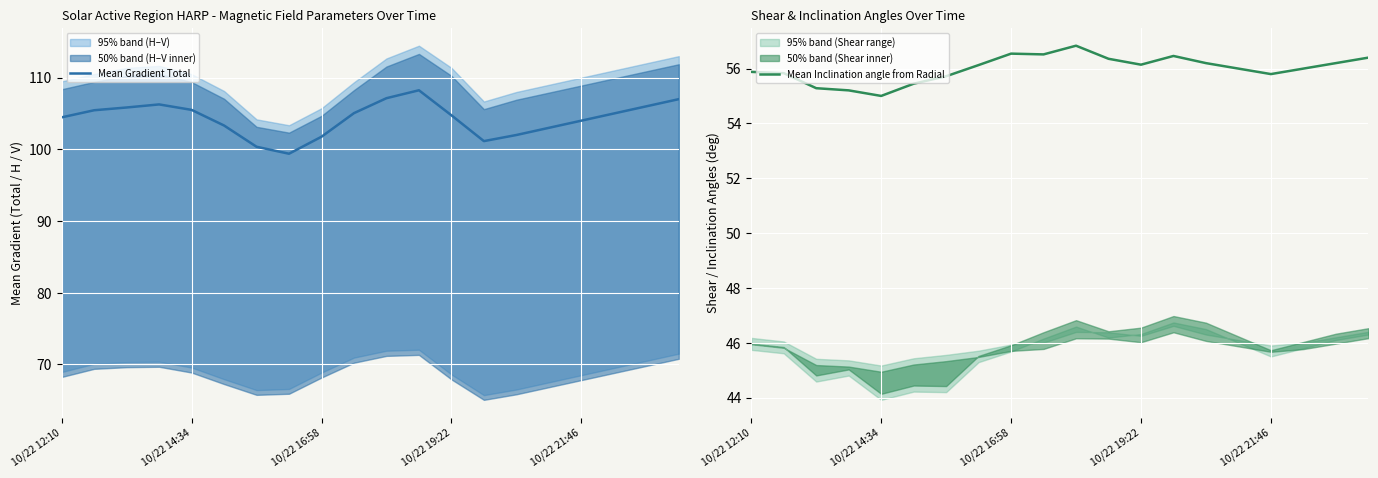

At which category is the sum across all series the highest?

11